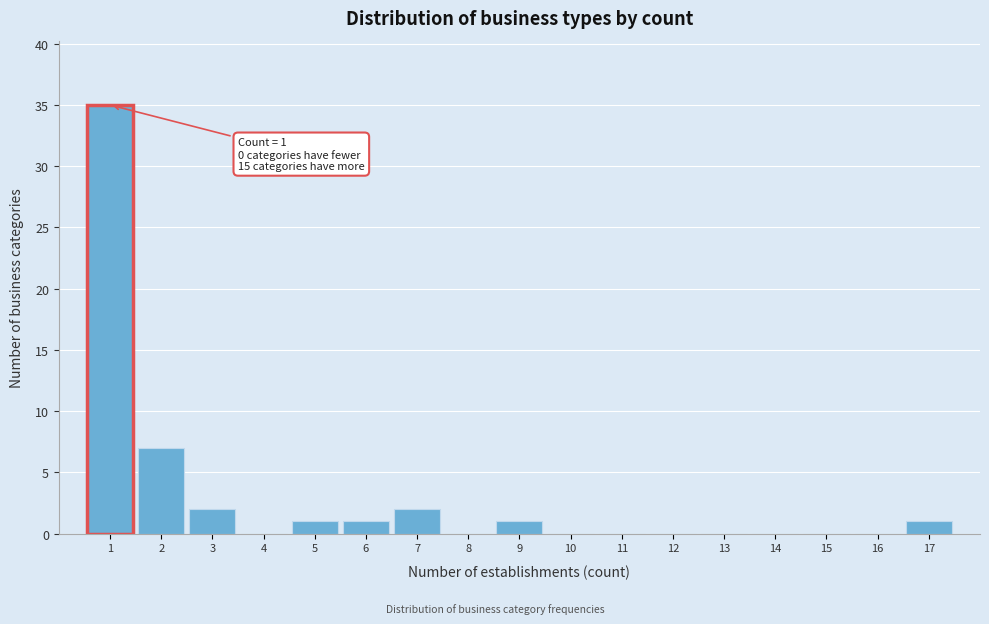

Which range on the x-axis has the tallest bar?

0.5 to 1.5